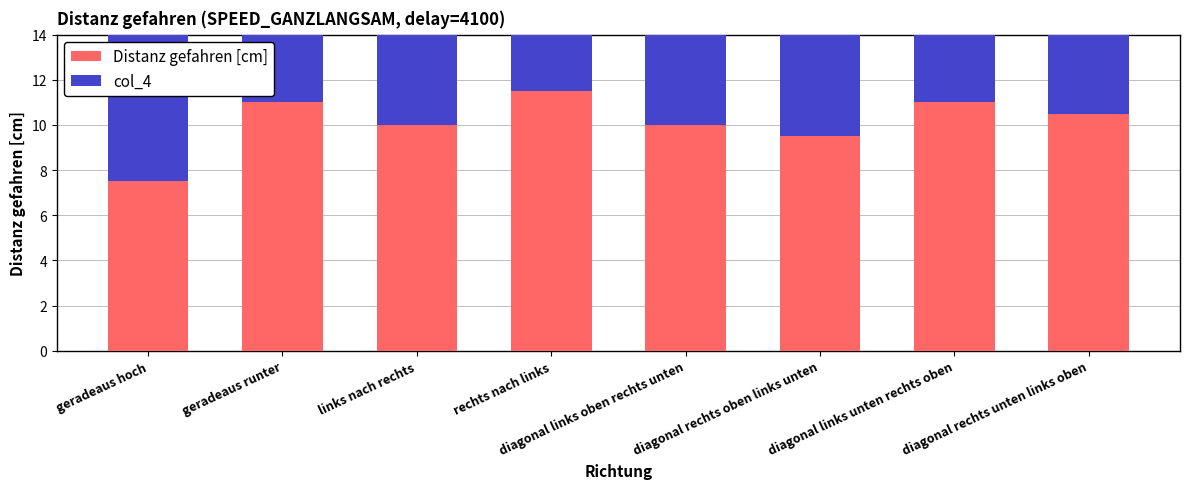

Where is col_4 nearest to the value 10?

diagonal links oben rechts unten